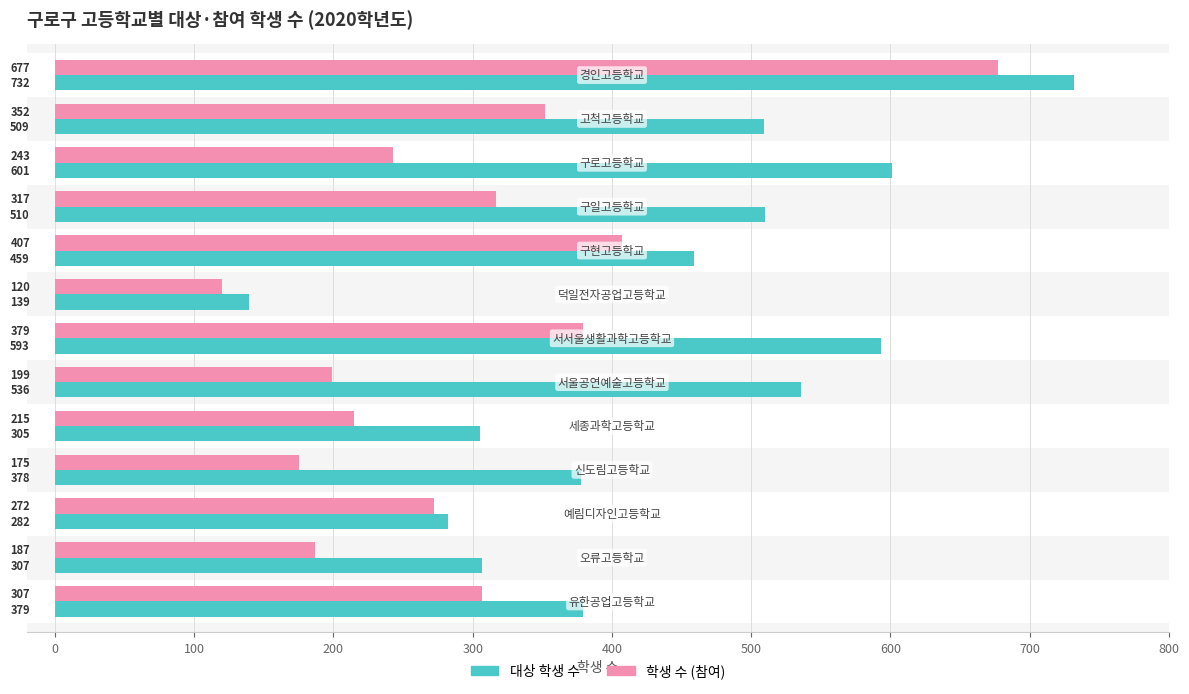

Which series has the widest spread of values?

대상 학생 수